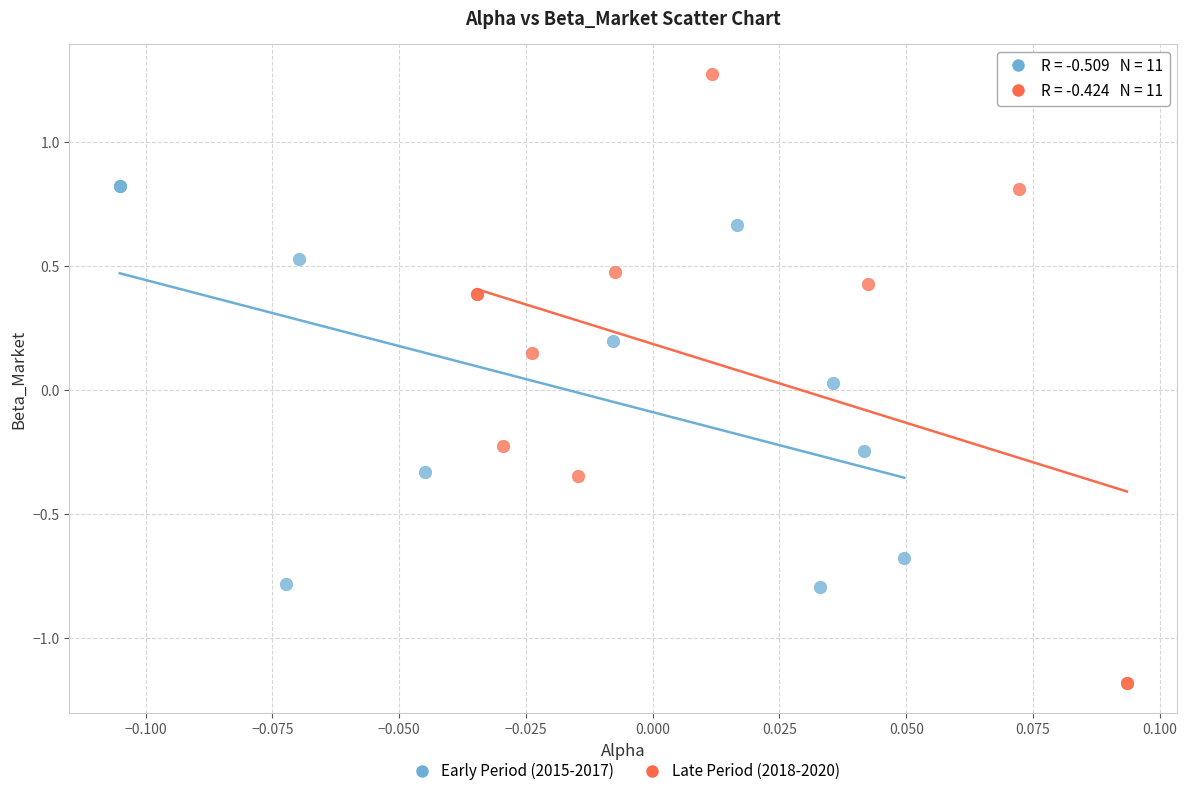

What are all the series names shown in the legend?

Early Period (2015-2017), Late Period (2018-2020)